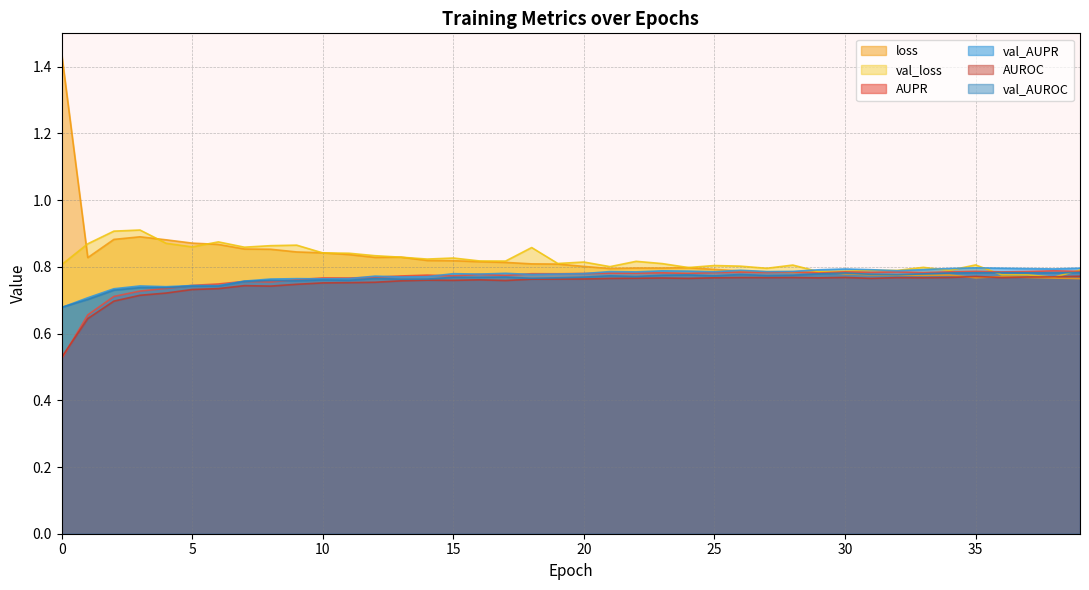

How many interior local valleys does the val_loss series have?

12